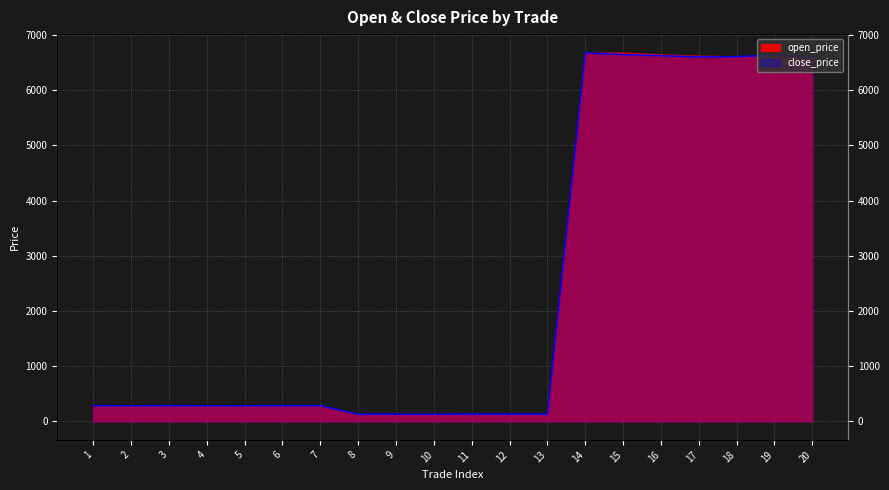

What is the smallest value displayed?

130.3